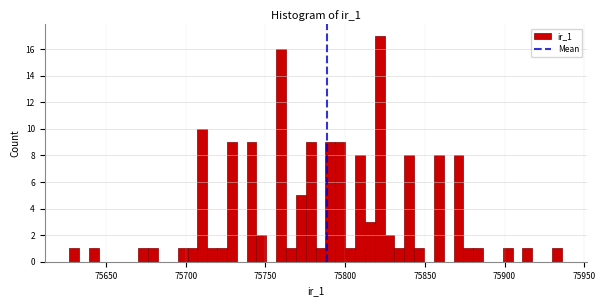

Read against the x-axis, roughly where is the centre of the tallest bar?

75820